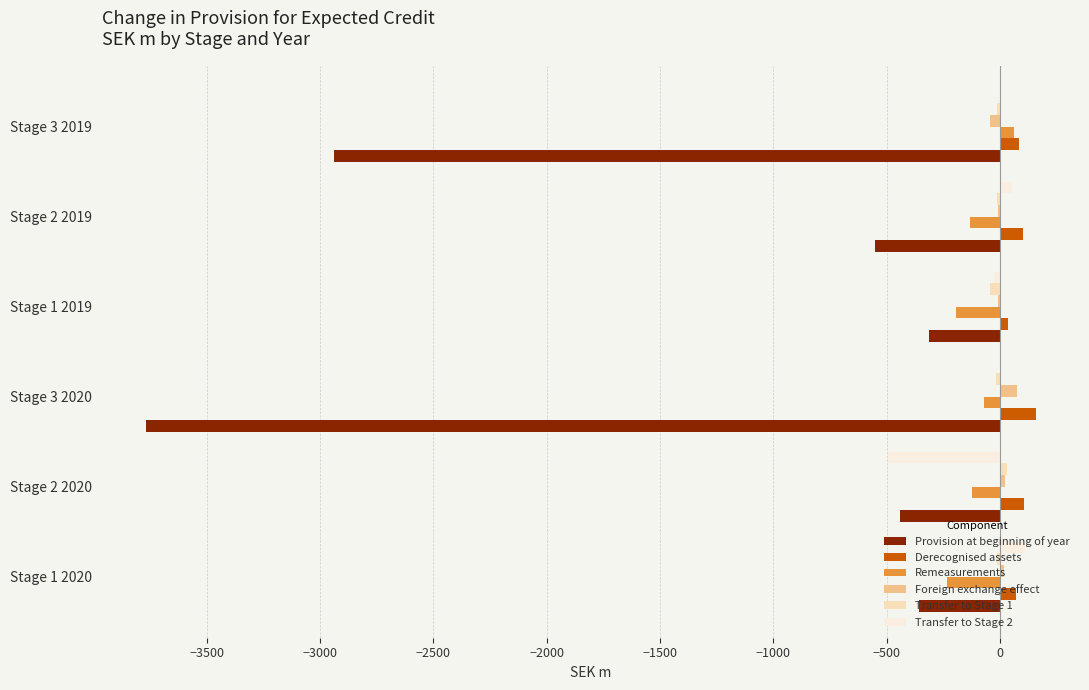

Count the number of data series in this chart.

6